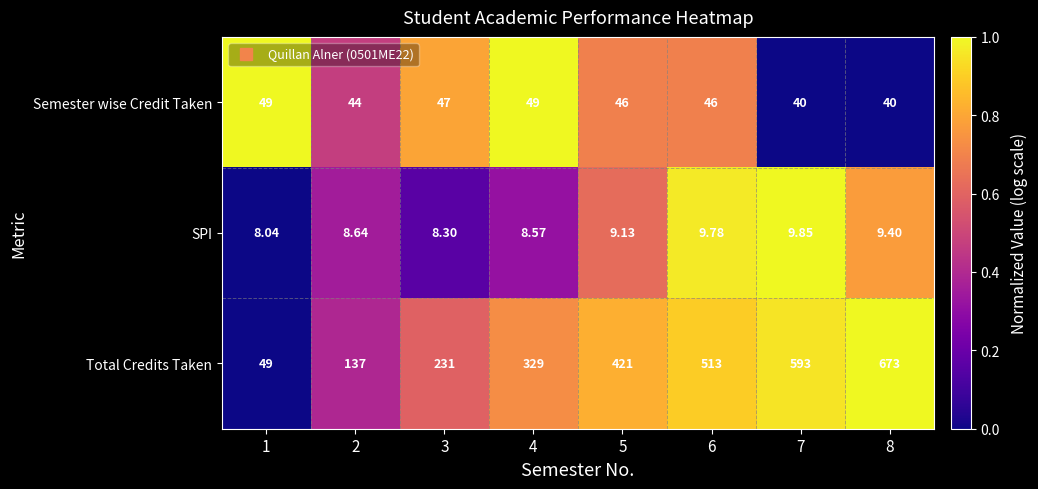

List the series in order of their peak value, lowest first.

SPI, Semester wise Credit Taken, Total Credits Taken